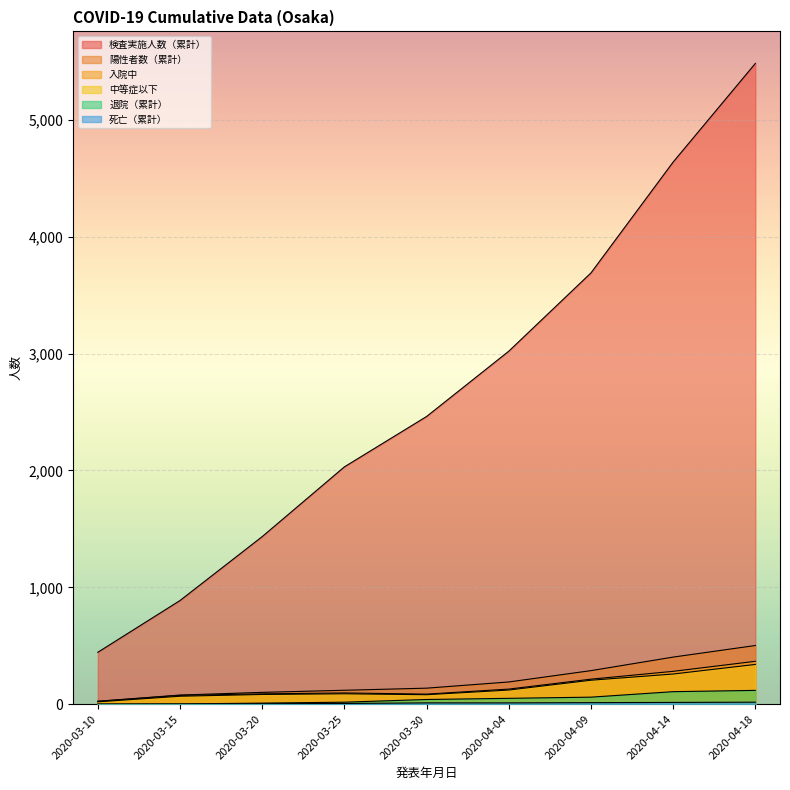

What is the sum of all 陽性者数（累計） values?

1842